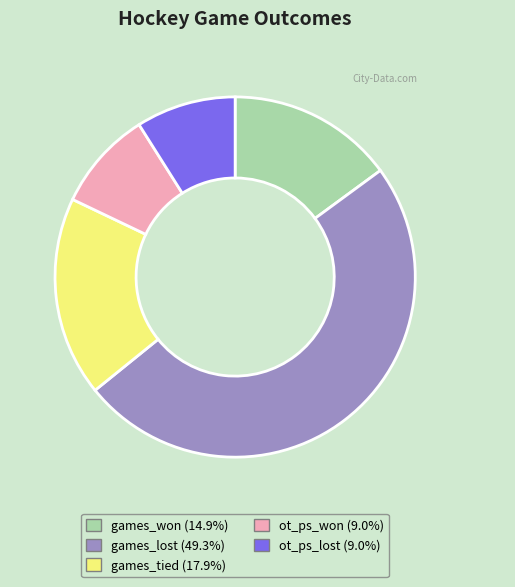

Which slice is the largest?

games_lost